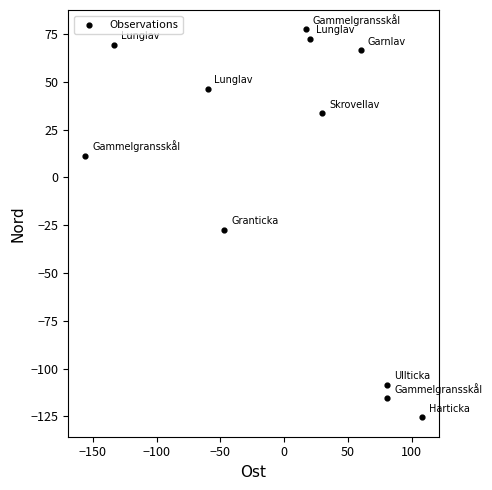

What is the range of X values (max minus min)?

264.0